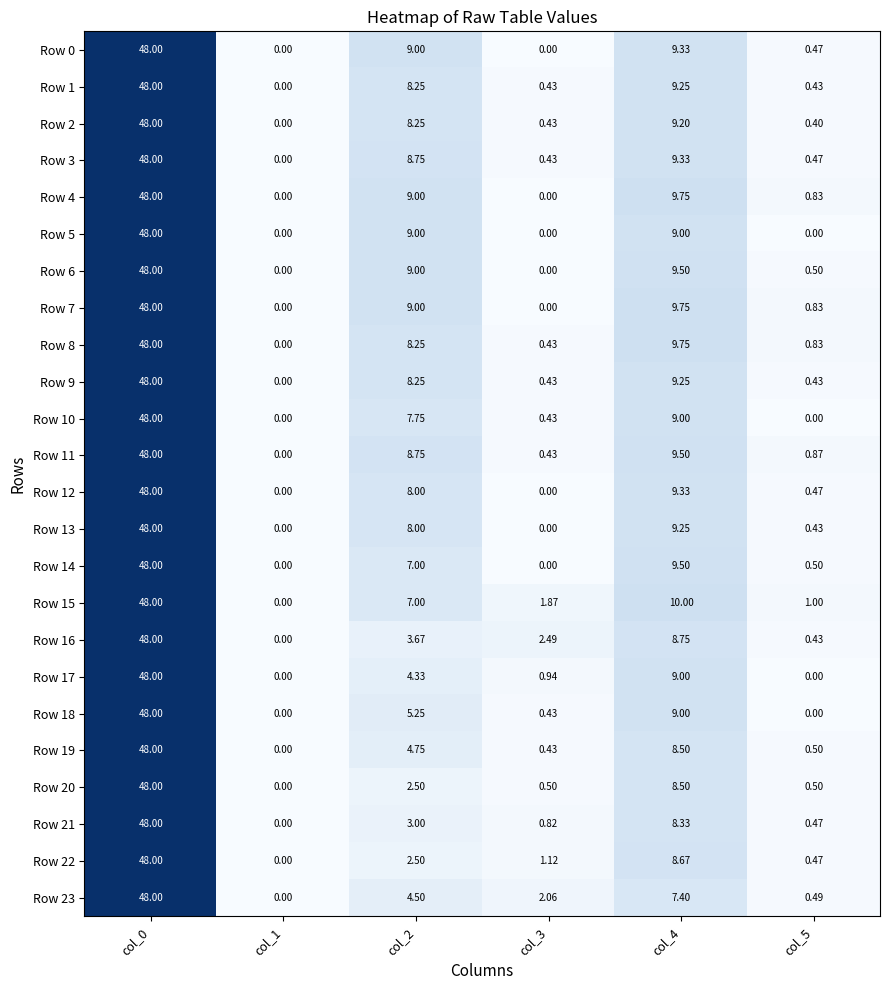

How many distinct data groups are displayed?

24